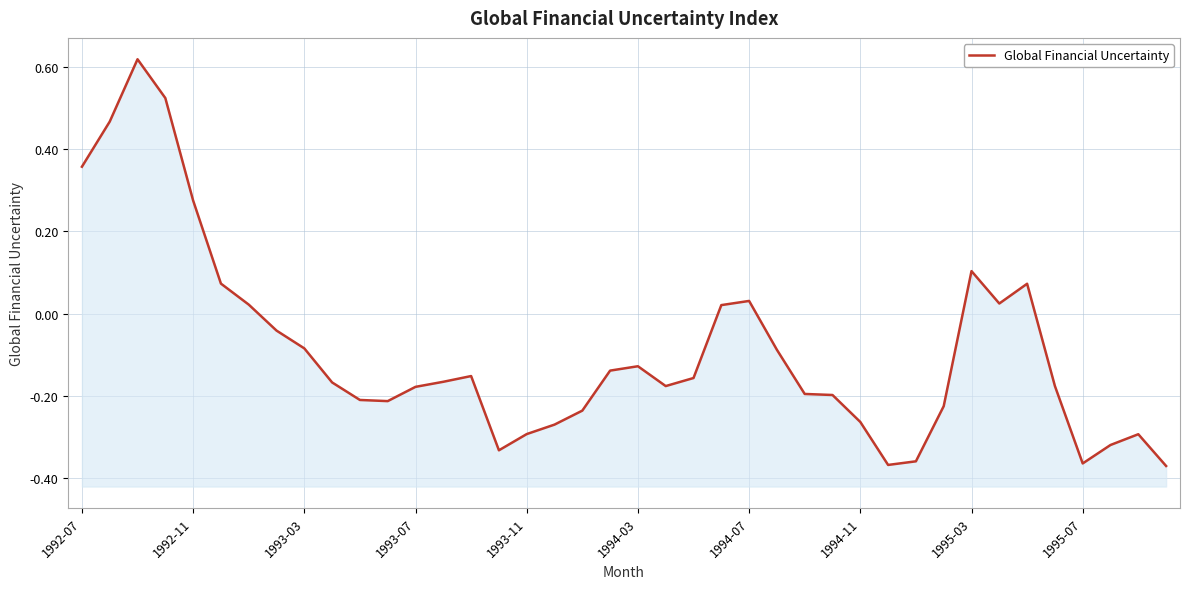

Count the number of data series in this chart.

1